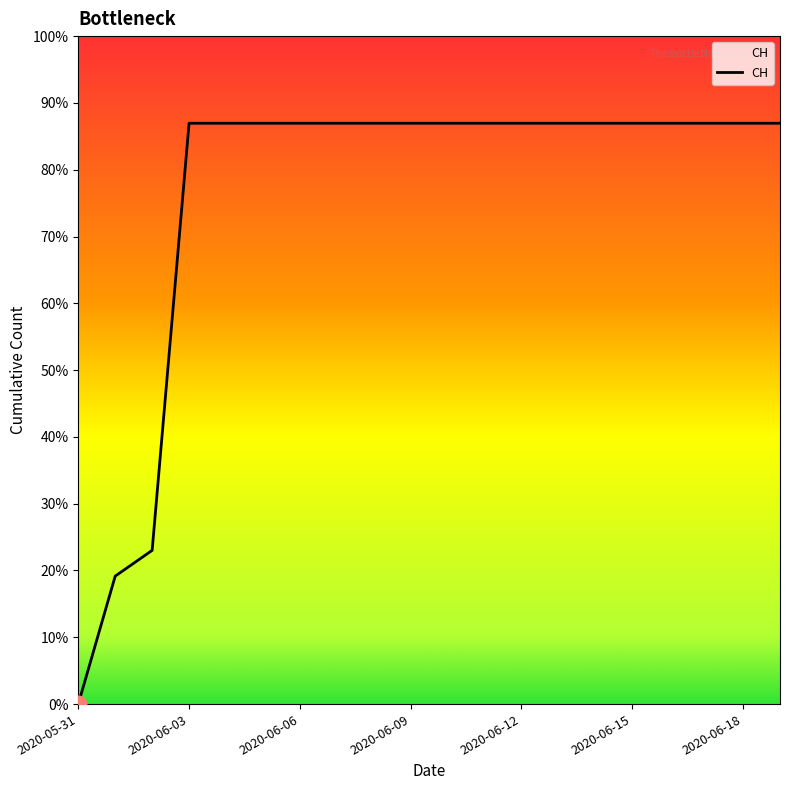

Does the chart display data point markers on the line(s)?

No